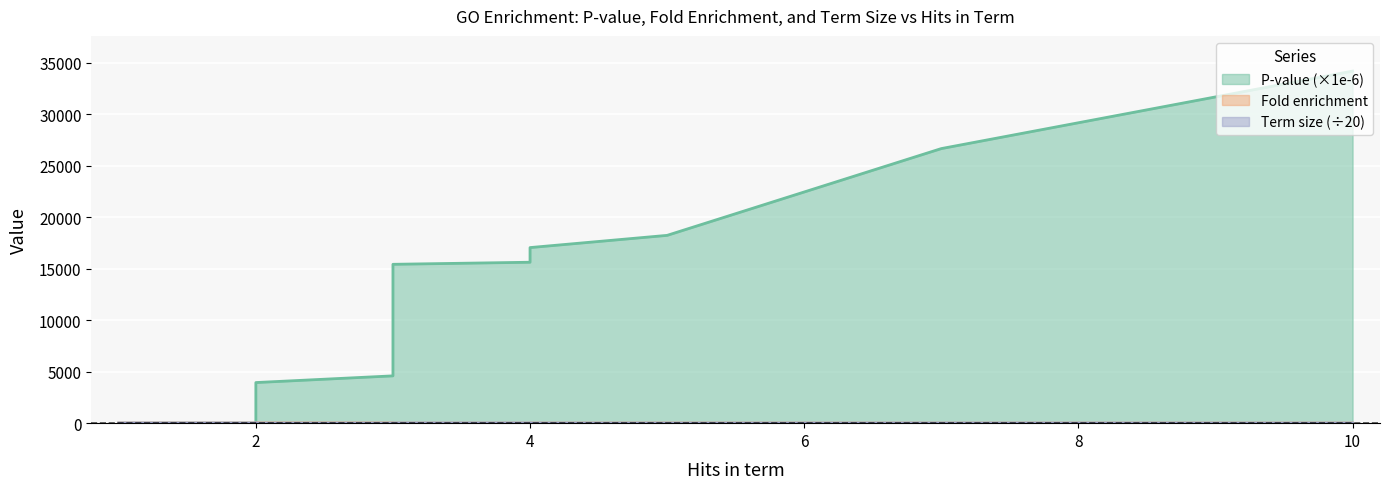

At which label does Term size (scaled) first exceed 7?

1